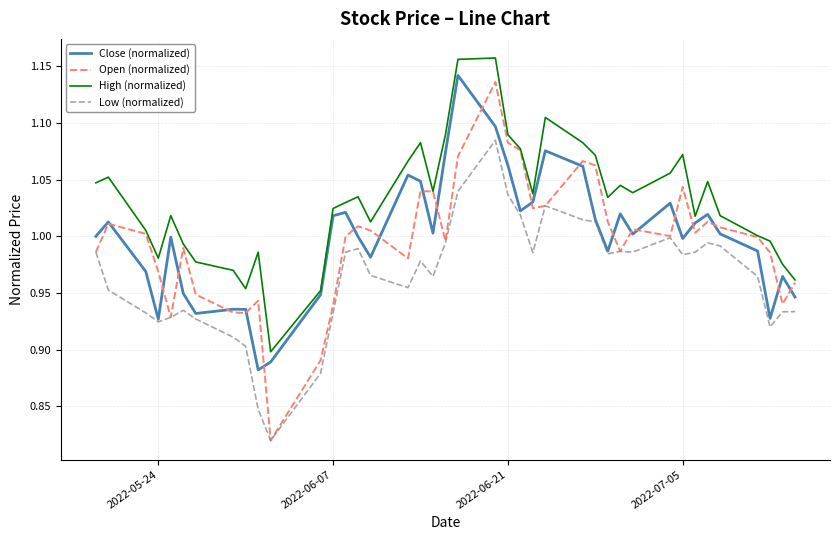

True or false: High (normalized) and Low (normalized) cross at least once.

False